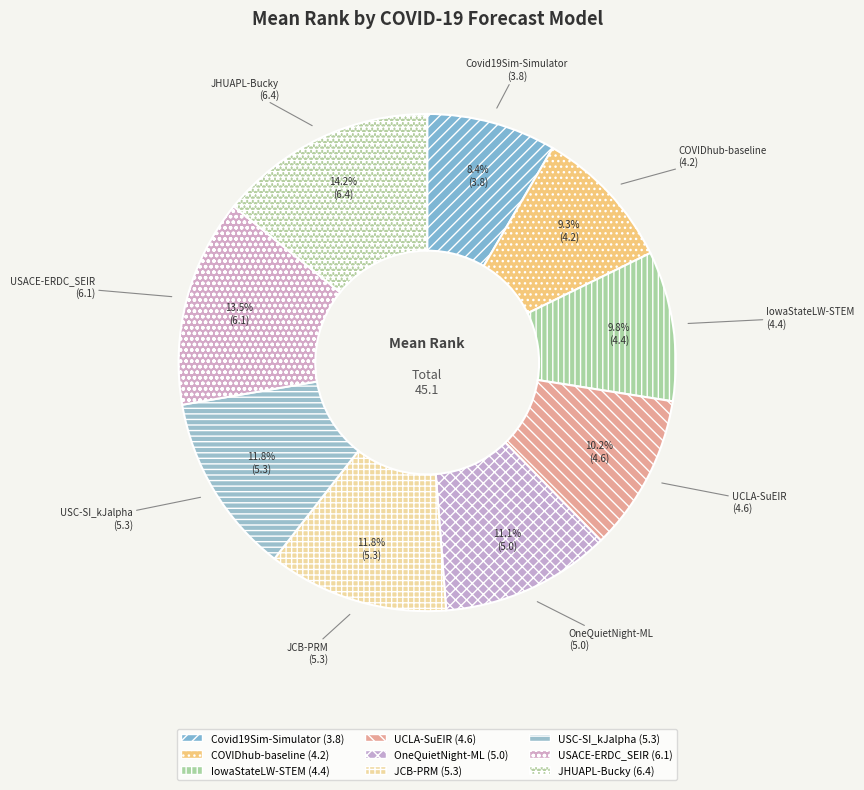

Which category has the smallest portion of the pie?

Covid19Sim-Simulator